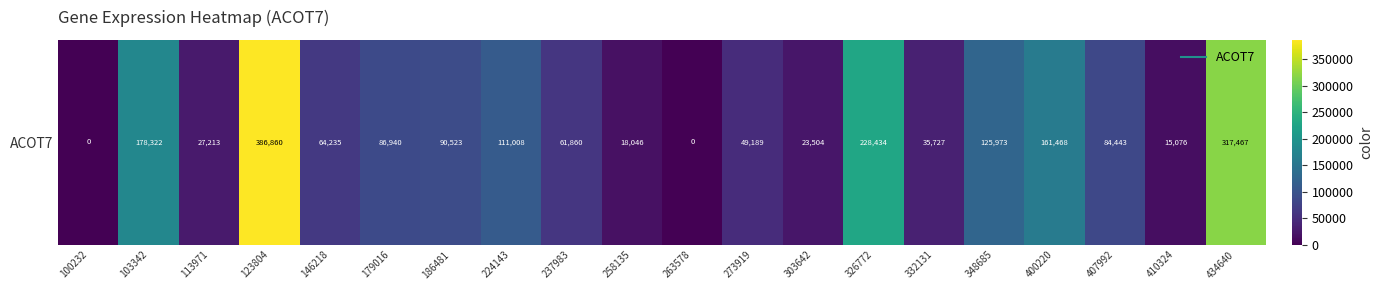

How many values are above zero?

18